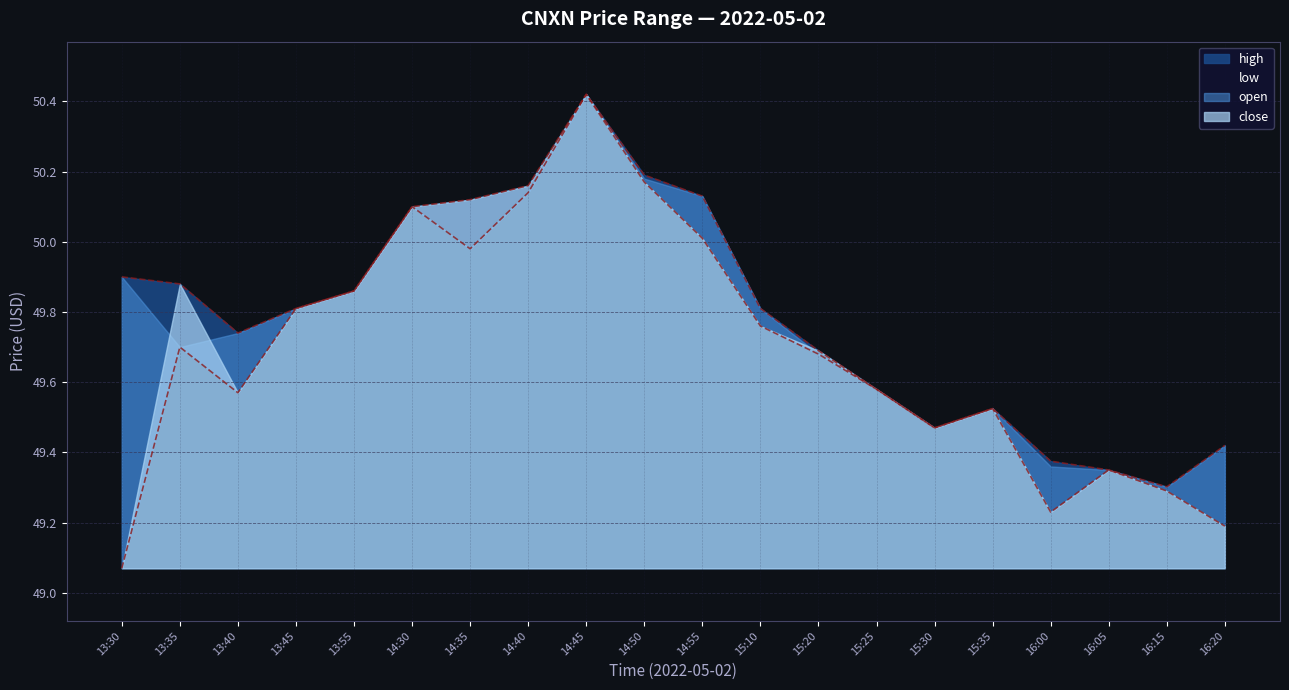

True or false: low has more than 1 interior local peaks.

True